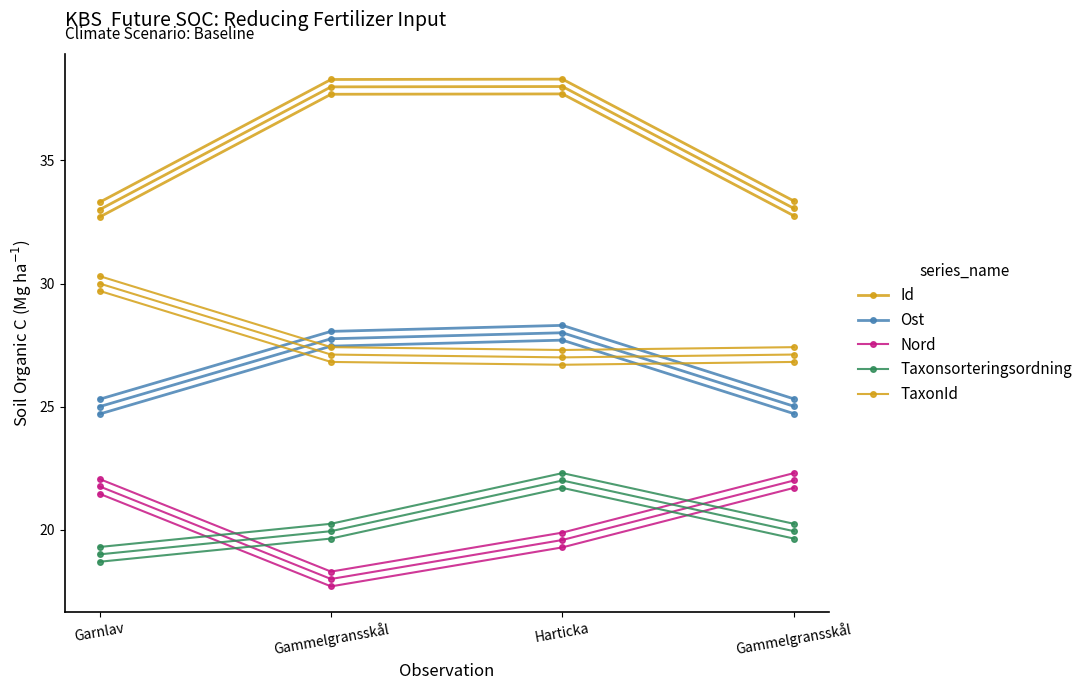

What is the sum of the TaxonId values at Garnlav and Gammelgransskål?

57.1